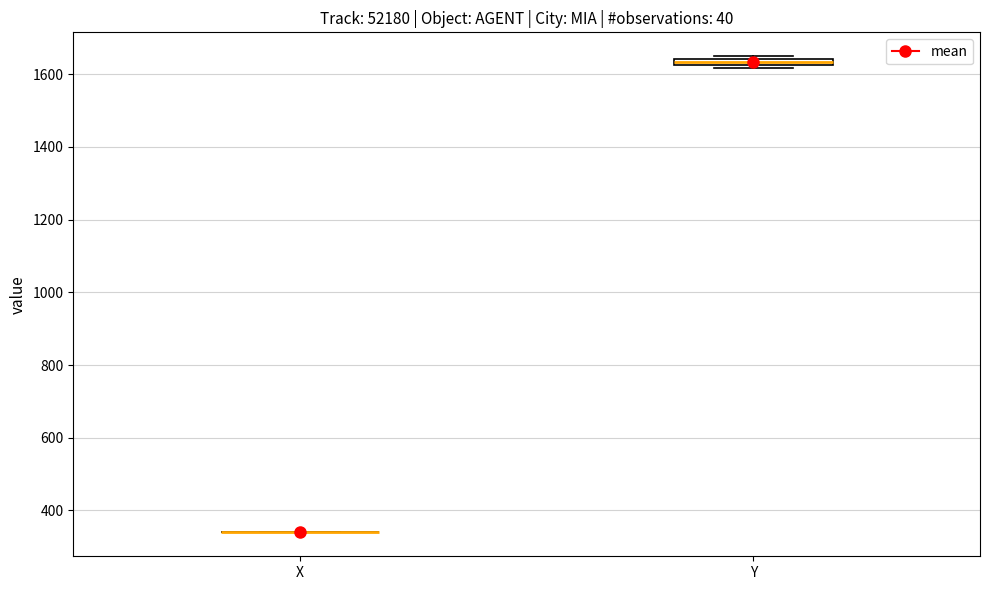

Where is the upper edge of the box for Y on the y-axis? The values are not printed on the chart, so give them approximately, as read against the axis.

1640